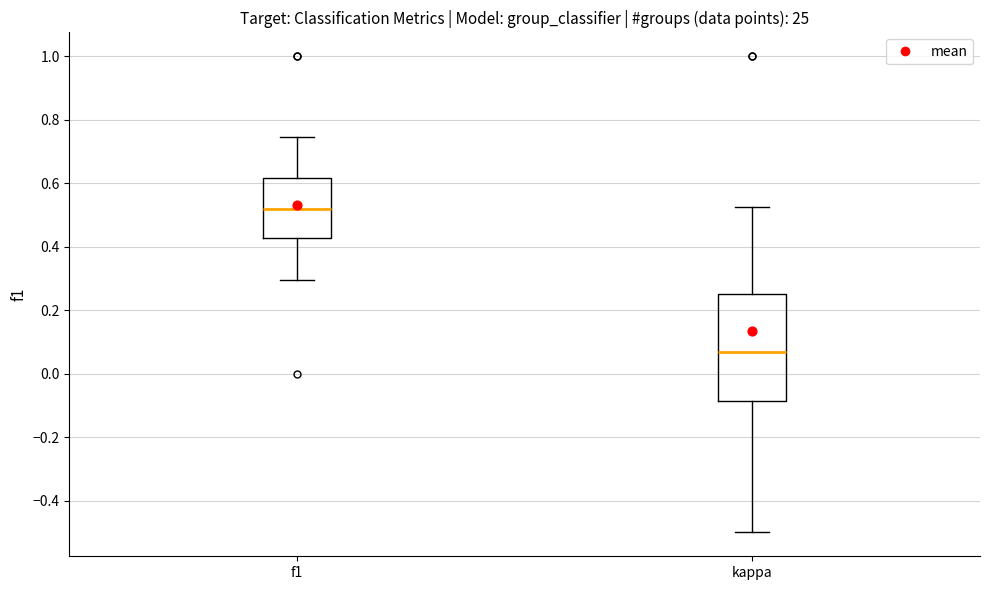

Which box has the lowest median line?

kappa